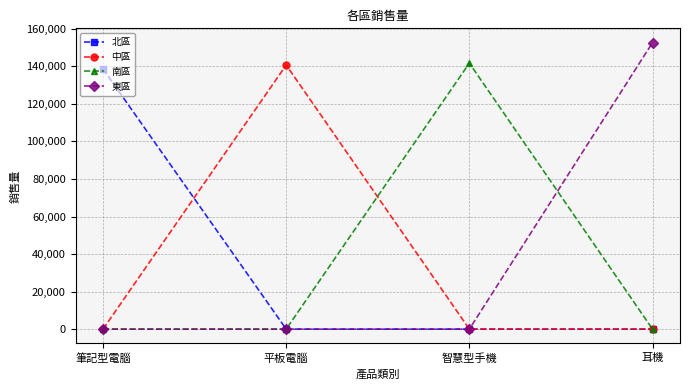

Where is the first local maximum for 中區?

平板電腦